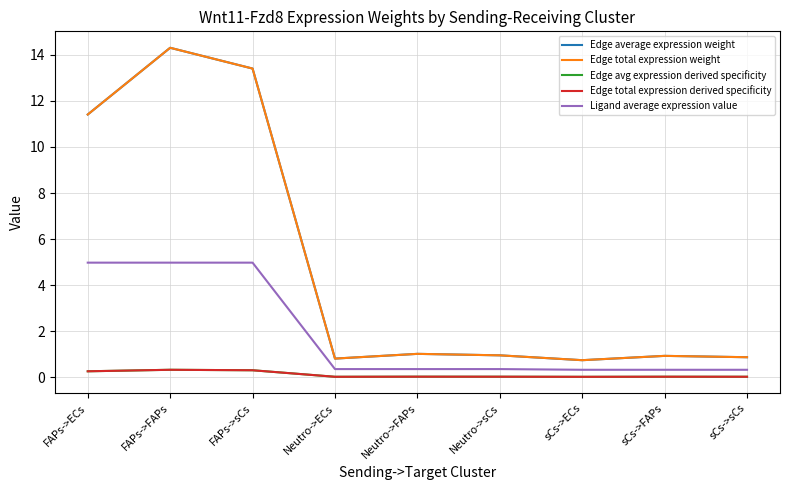

True or false: Edge total expression weight and Ligand average expression value cross at least once.

False